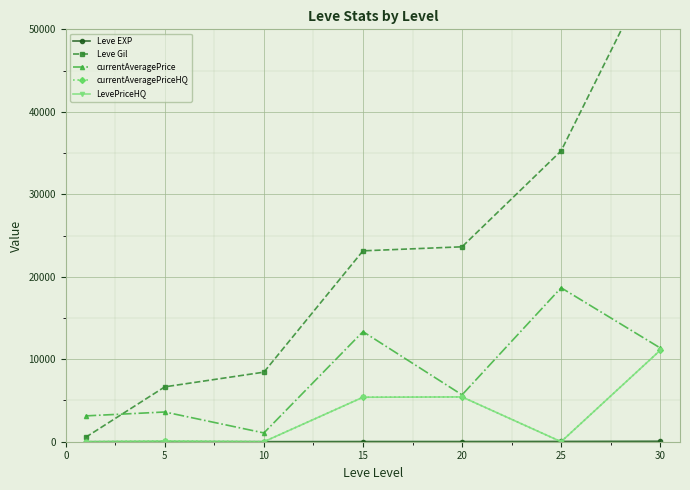

How many lines are shown in the chart?

5